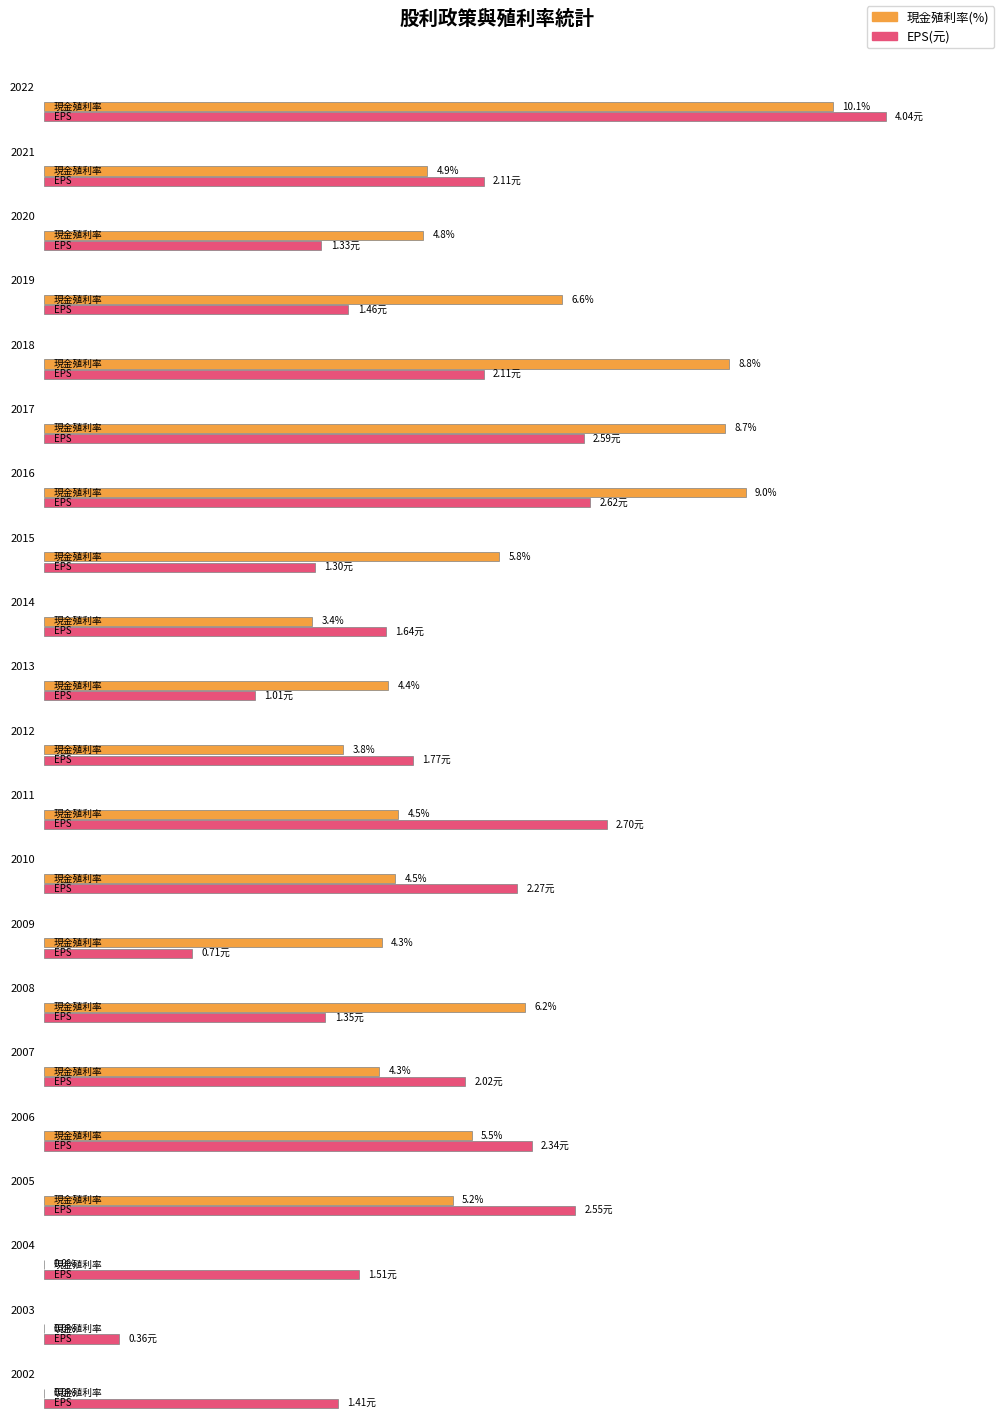

Is the value of EPS(元) at 2022 greater than the value of 現金股利合計 at 2007?

Yes